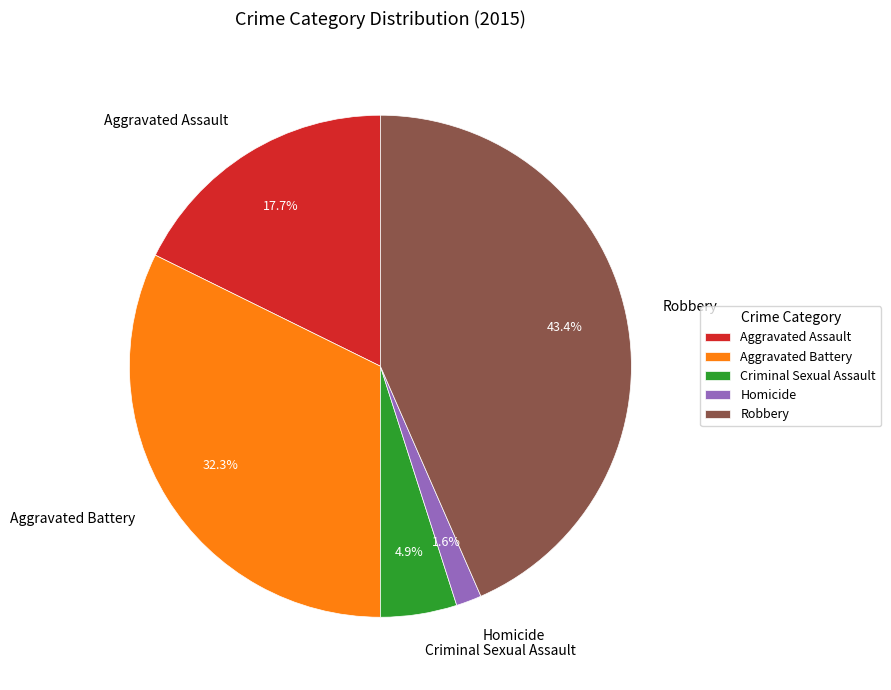

How many slices are in this pie chart?

5